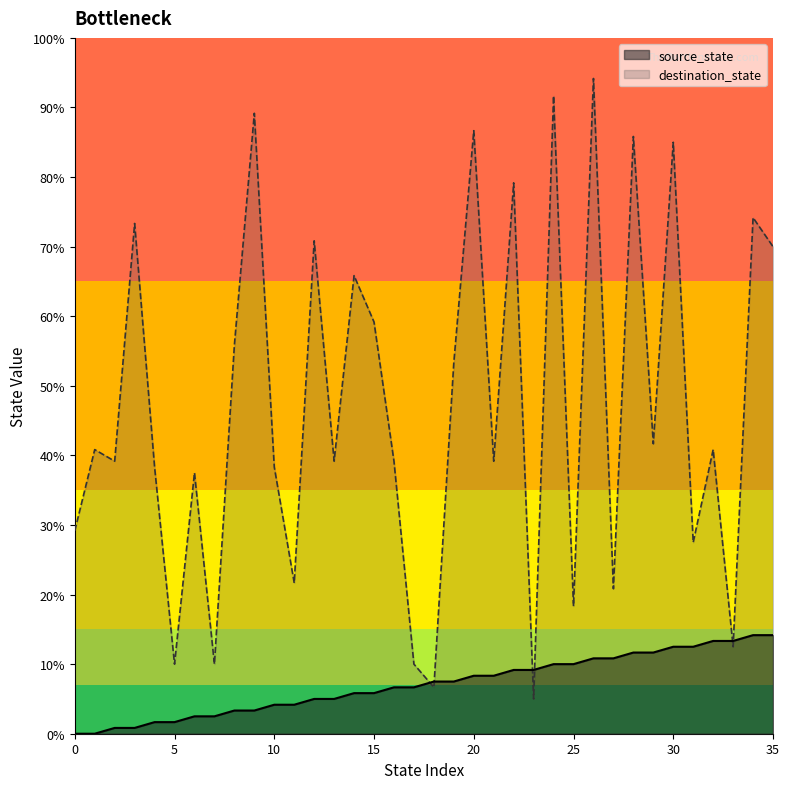

In destination_state, how many points are lower than both neighbors (excluding endpoints)?

13